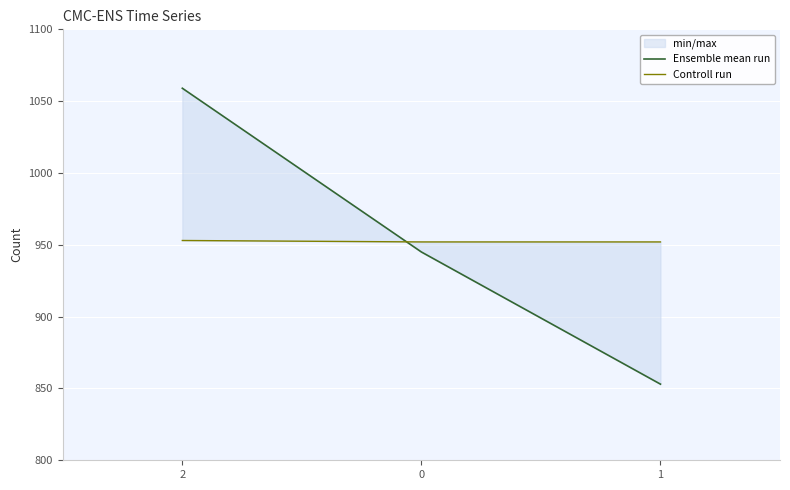

Which label corresponds to the smallest value in the chart?

1